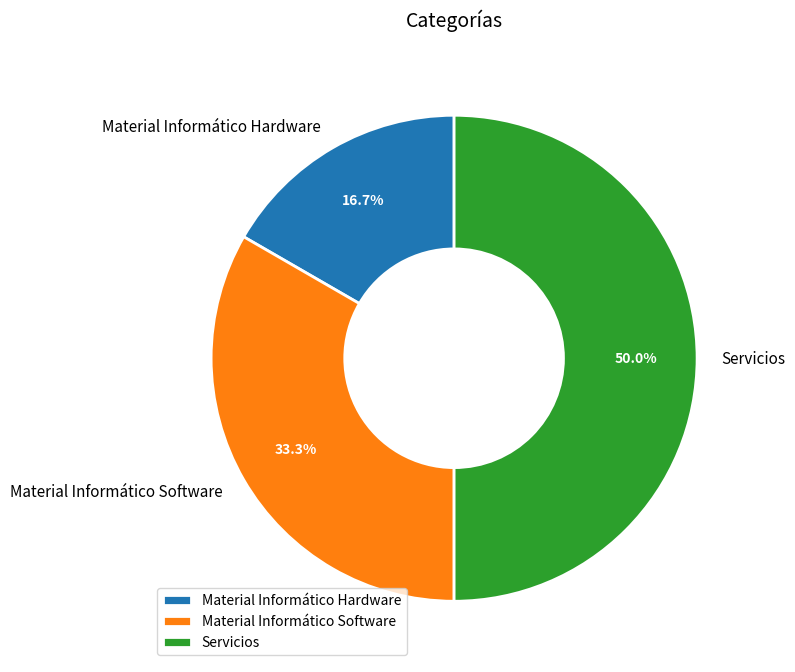

What portion of the pie excludes Material Informático Hardware?

83.3%